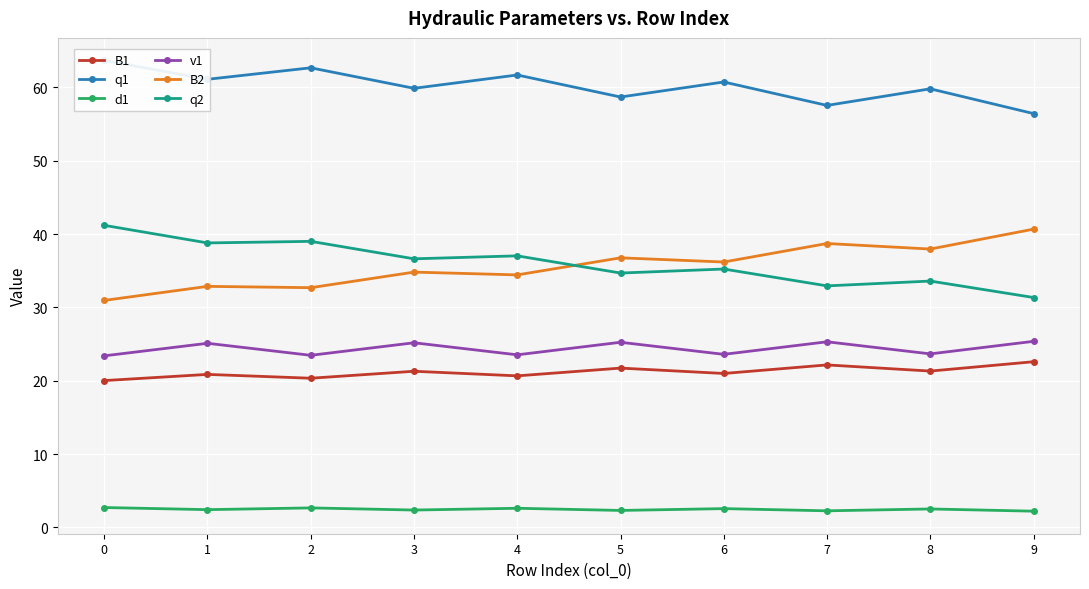

What is the minimum value for q2?

31.4